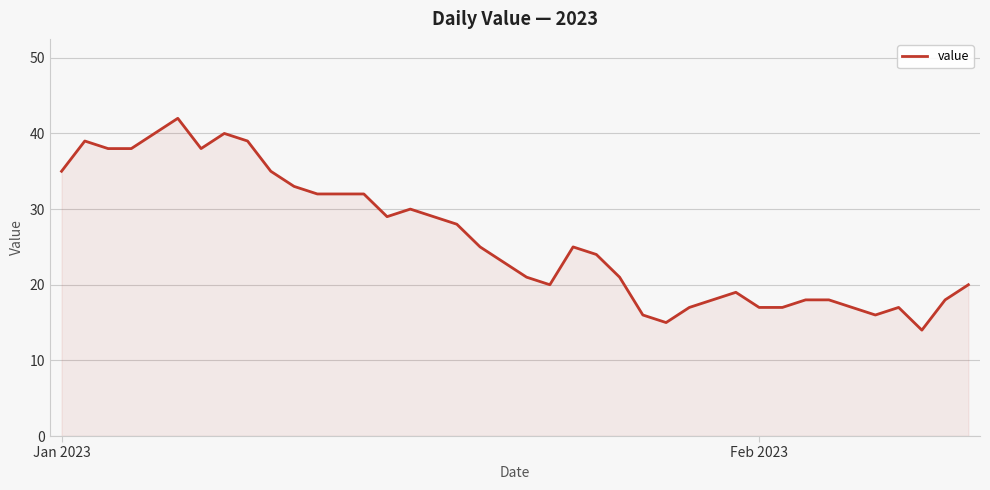

What is the difference between the maximum and minimum values?

28